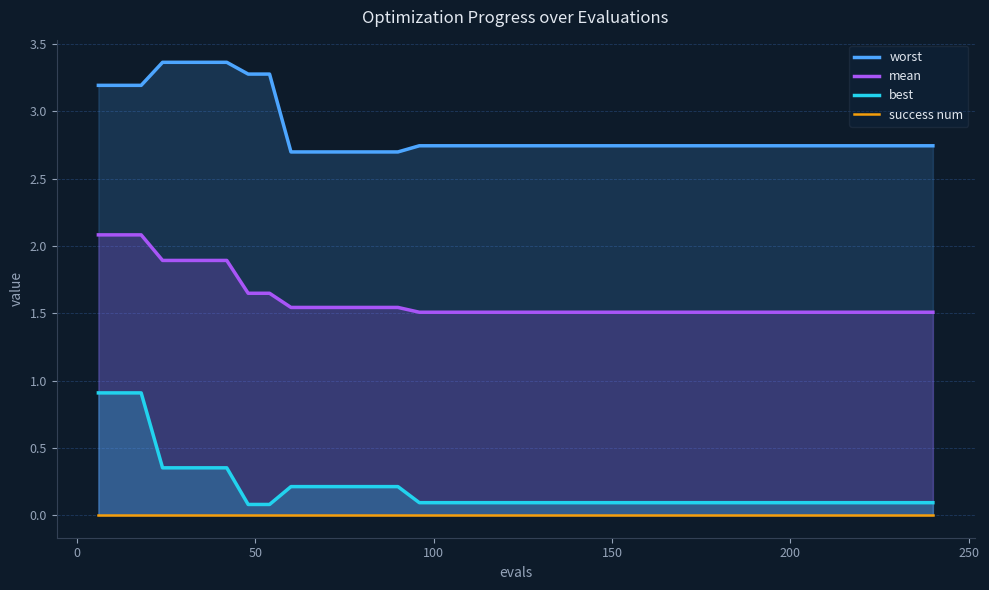

What is the difference between the second highest and second lowest values in the mean series?

0.6